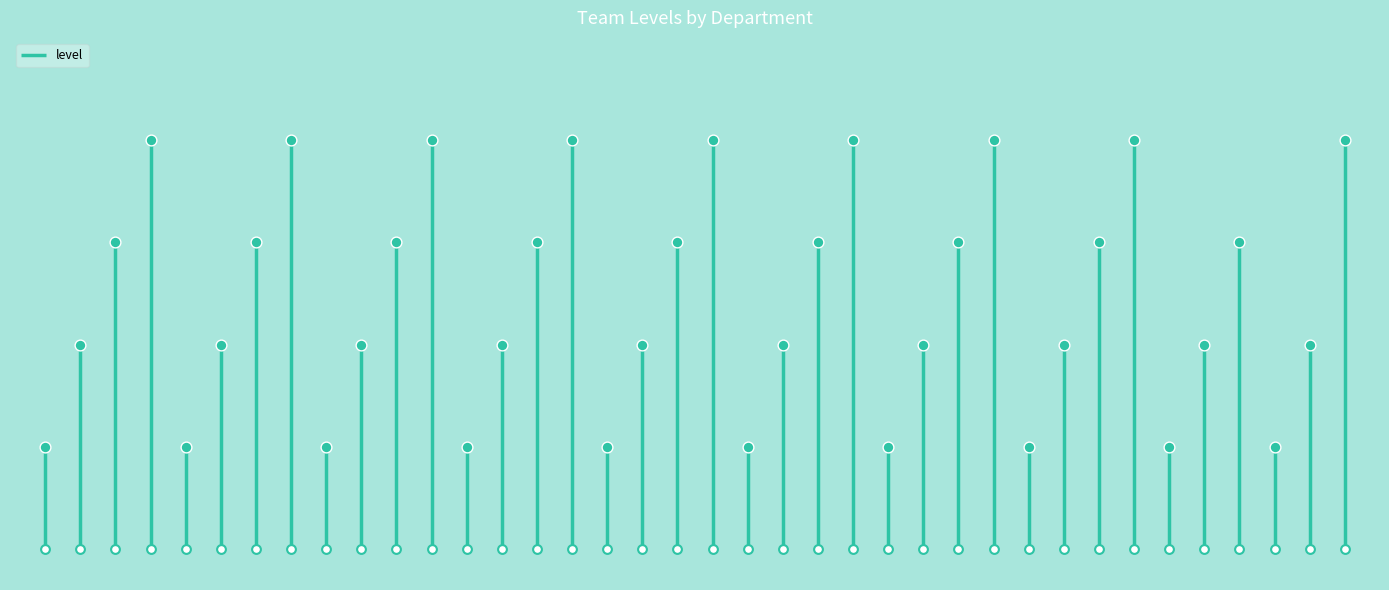

Approximately how many times larger is the value at 中國文學系 compared to 農藝學系?

1.5